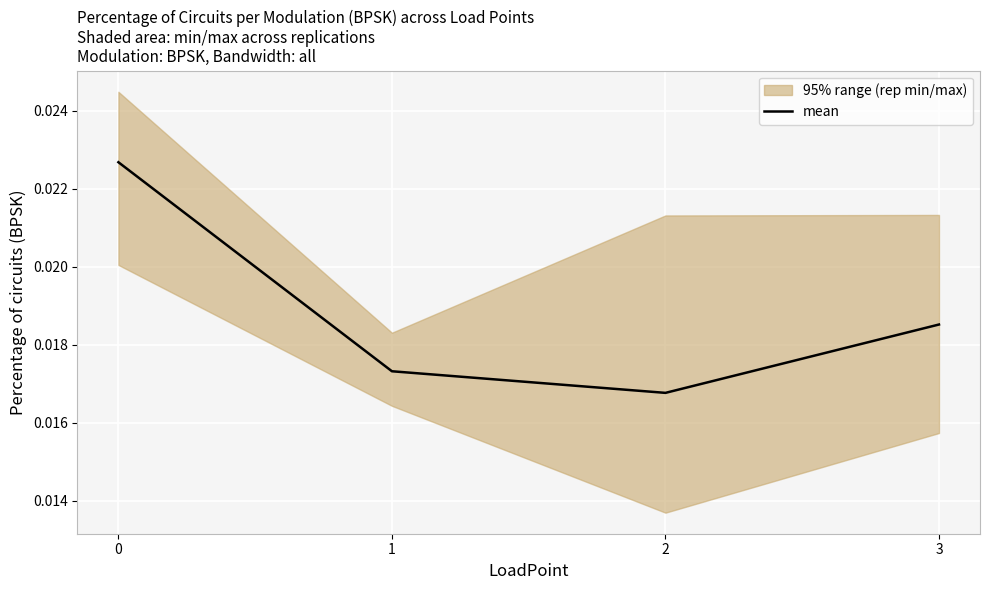

Where is the first local minimum?

2